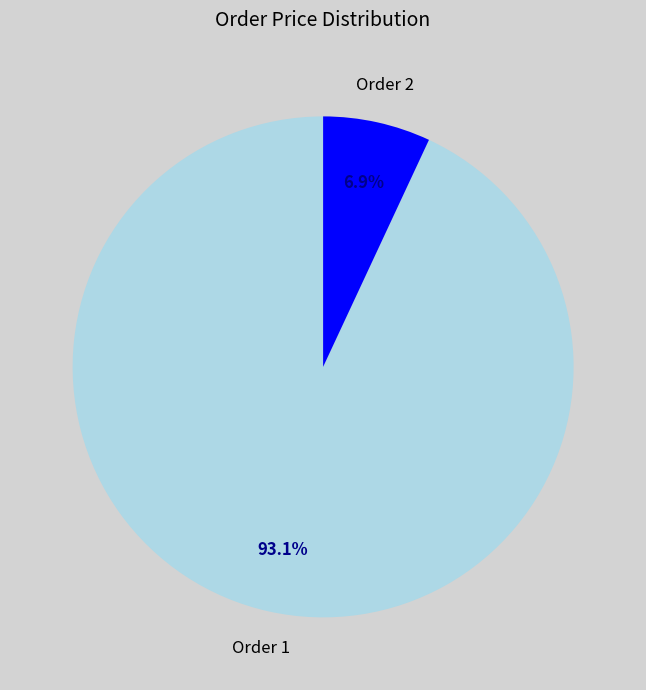

How many segments does this pie chart have?

2